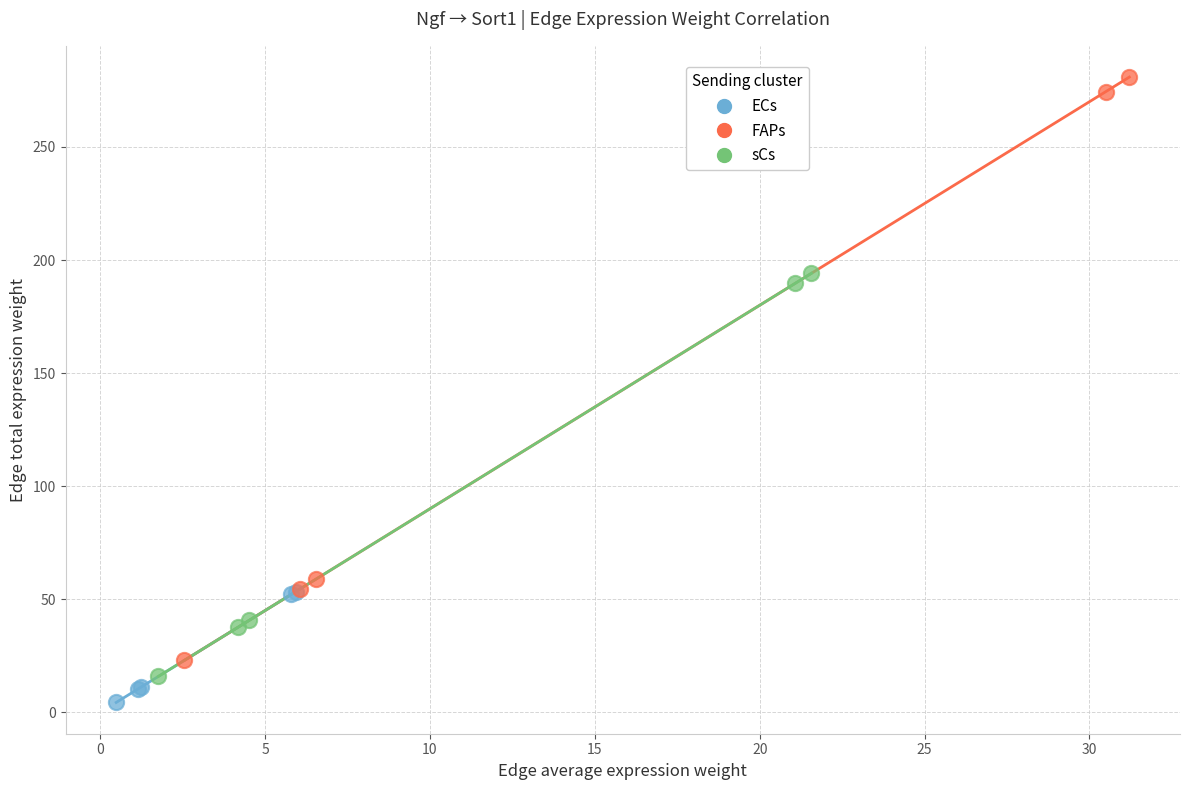

Which series has the widest spread of Y values?

FAPs